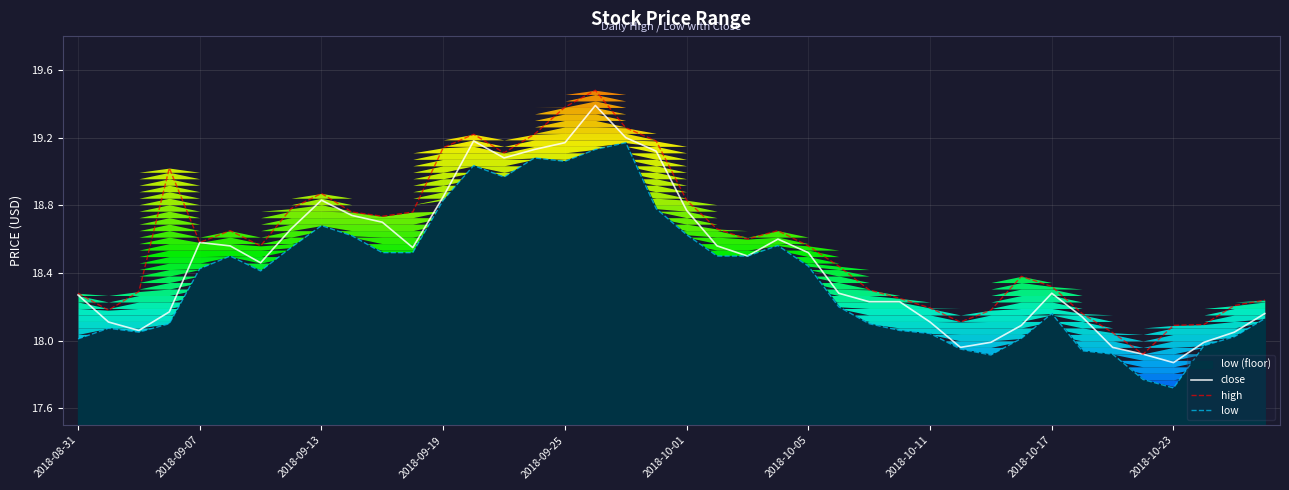

What is the difference between the second highest and second lowest values in the low series?

1.4